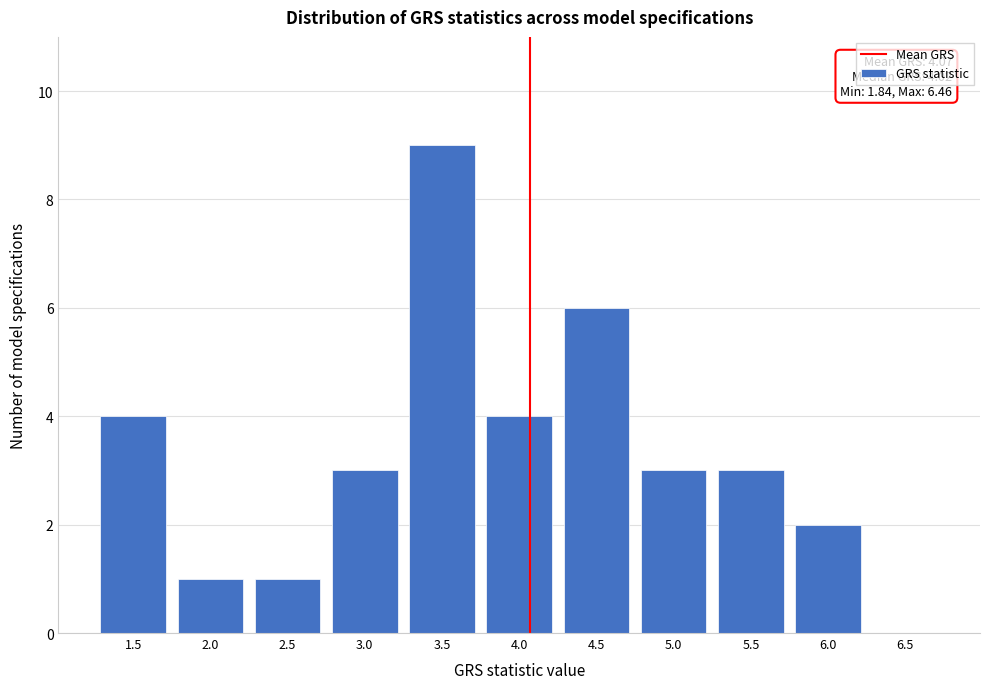

Reading left to right, extract all data points from this chart.

1.5=4	2.0=1	2.5=1	3.0=3	3.5=9	4.0=4	4.5=6	5.0=3	5.5=3	6.0=2	6.5=0